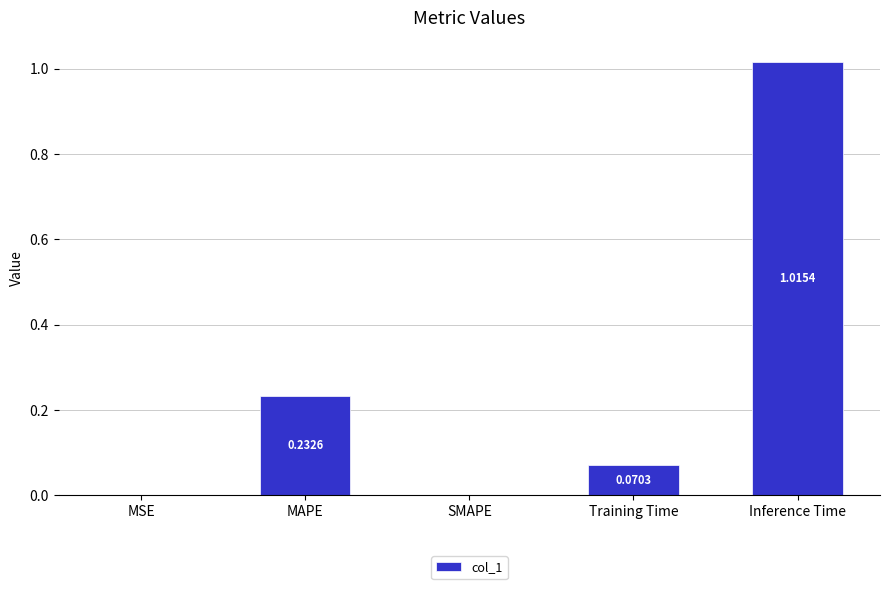

Does the chart contain stacked bars?

No